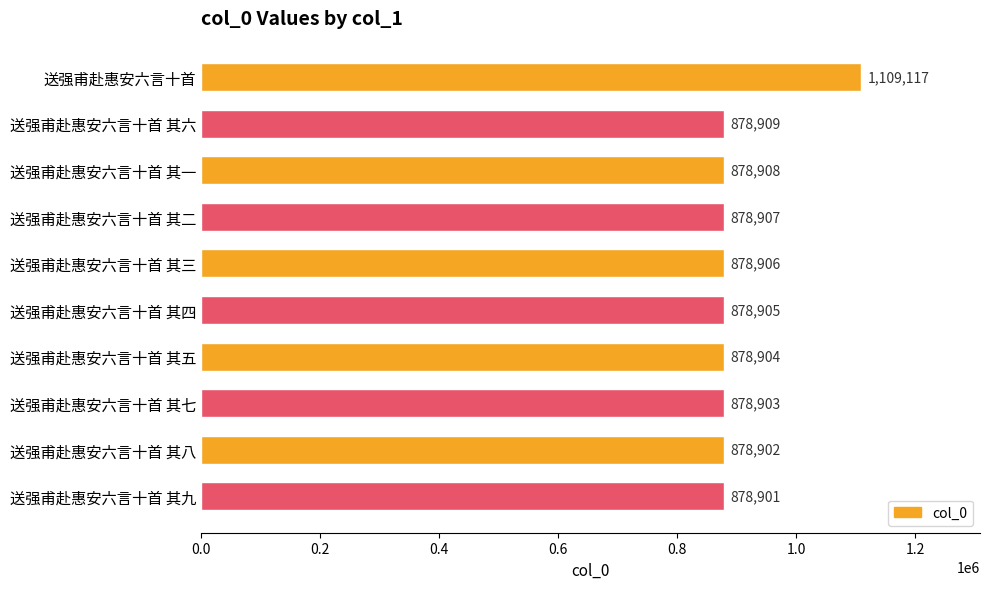

Reading bottom to top, list all the values displayed in this chart.

送强甫赴惠安六言十首 其九=878901	送强甫赴惠安六言十首 其八=878902	送强甫赴惠安六言十首 其七=878903	送强甫赴惠安六言十首 其五=878904	送强甫赴惠安六言十首 其四=878905	送强甫赴惠安六言十首 其三=878906	送强甫赴惠安六言十首 其二=878907	送强甫赴惠安六言十首 其一=878908	送强甫赴惠安六言十首 其六=878909	送强甫赴惠安六言十首=1109117